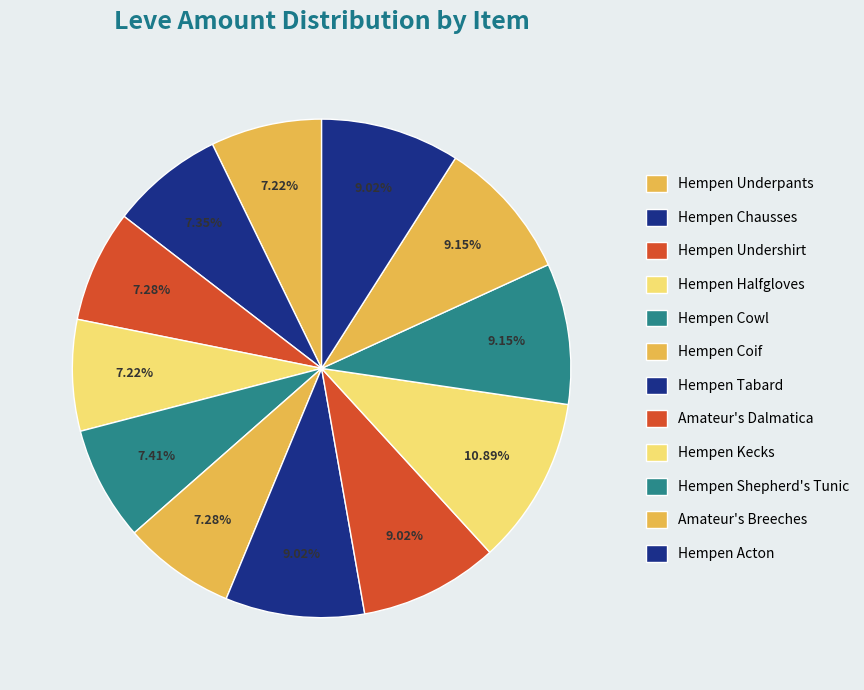

What percentage do Hempen Cowl and Hempen Kecks together represent?

18.3%